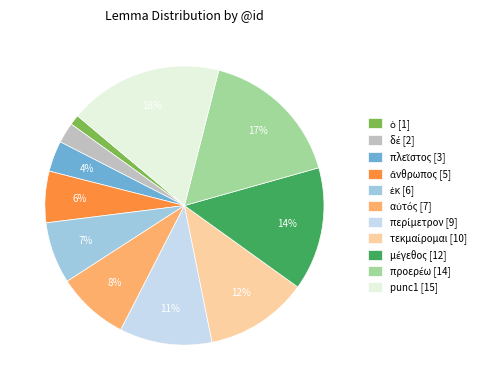

Is there a majority slice in this chart?

No